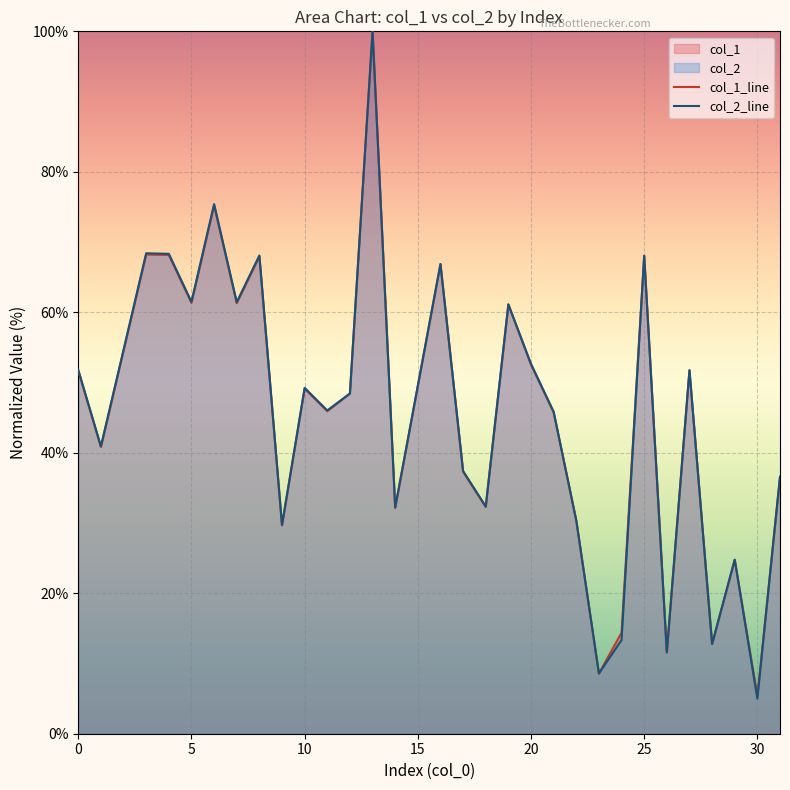

List the series in order of their peak value, highest first.

col_1_line, col_2_line